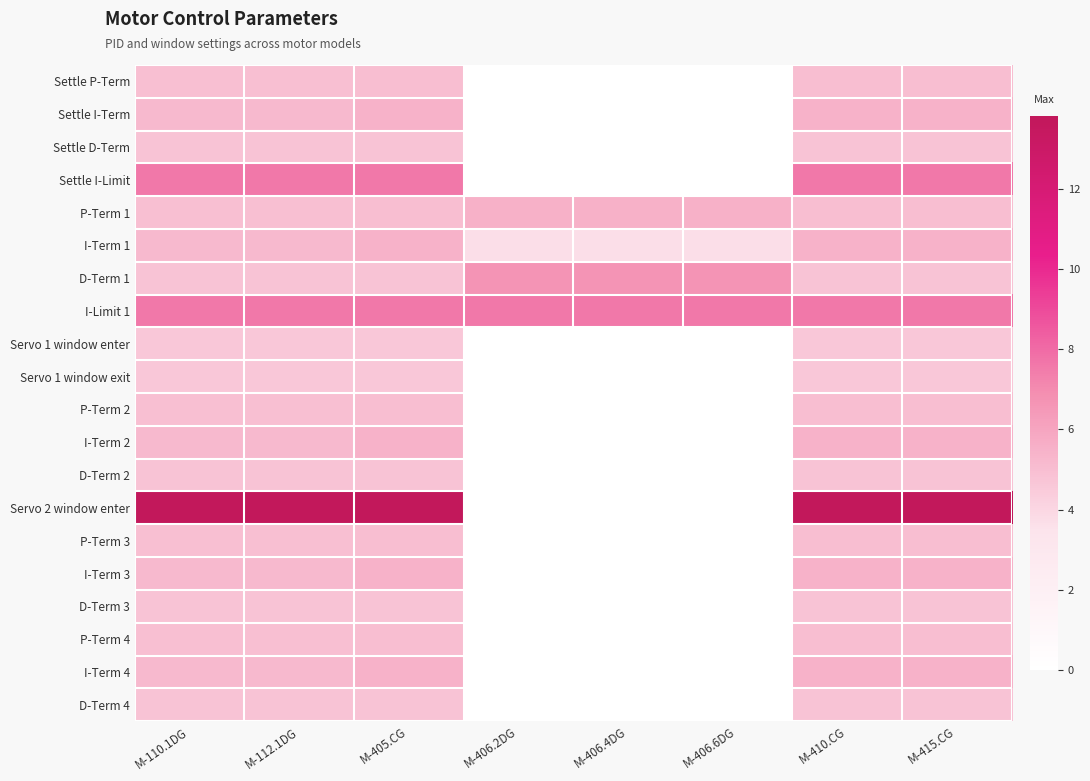

At how many categories does at least one series exceed 7?

8